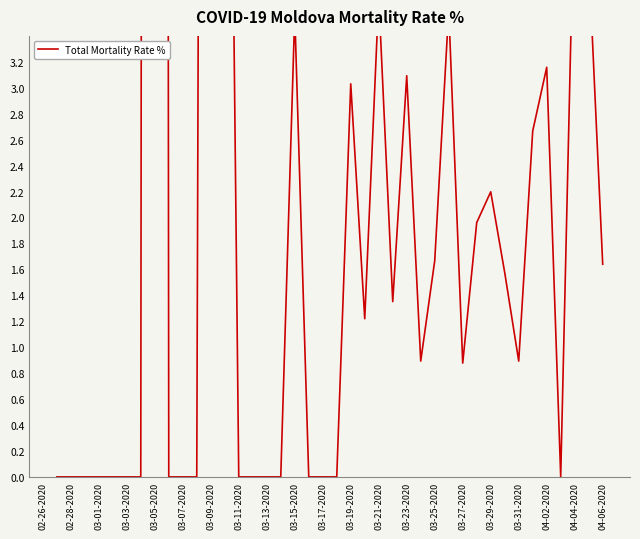

Which category has the lowest value across all series?

02-26-2020